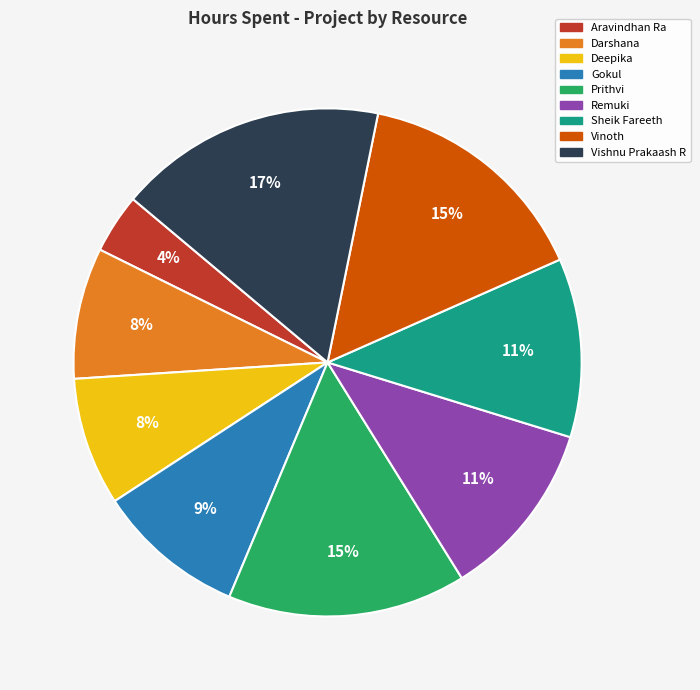

To the nearest percent, what percentage of the pie is Sheik Fareeth?

11%